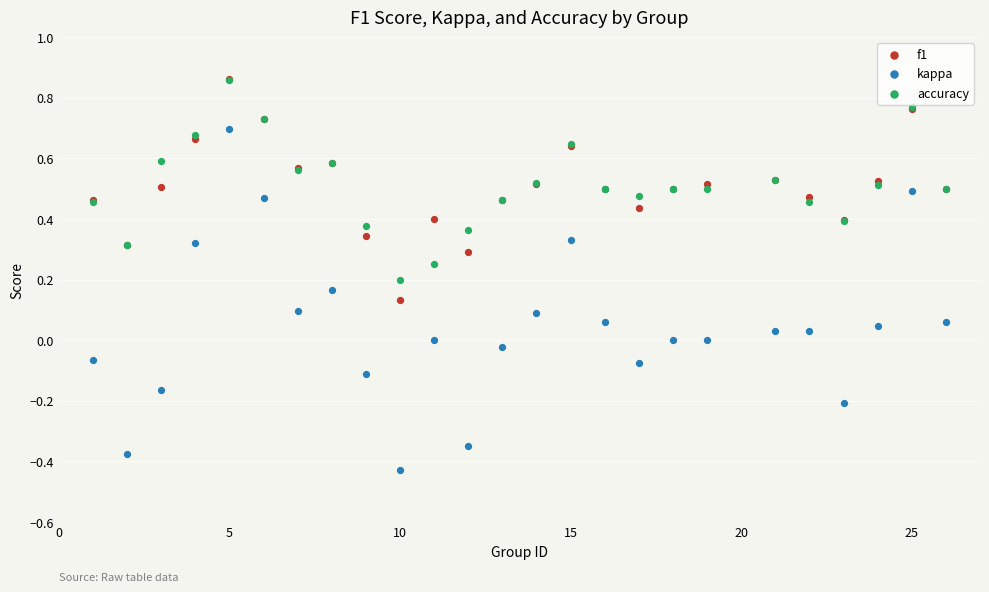

Which series has the widest spread of Y values?

kappa